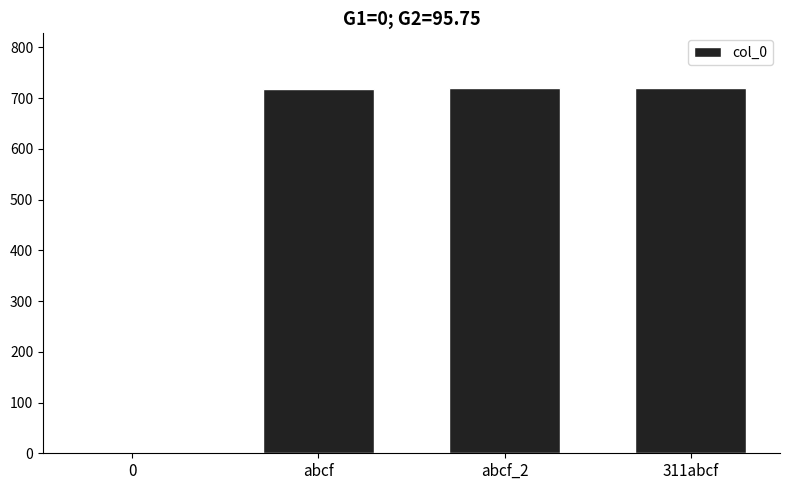

What is the sum of the values at 311abcf and 0?

720